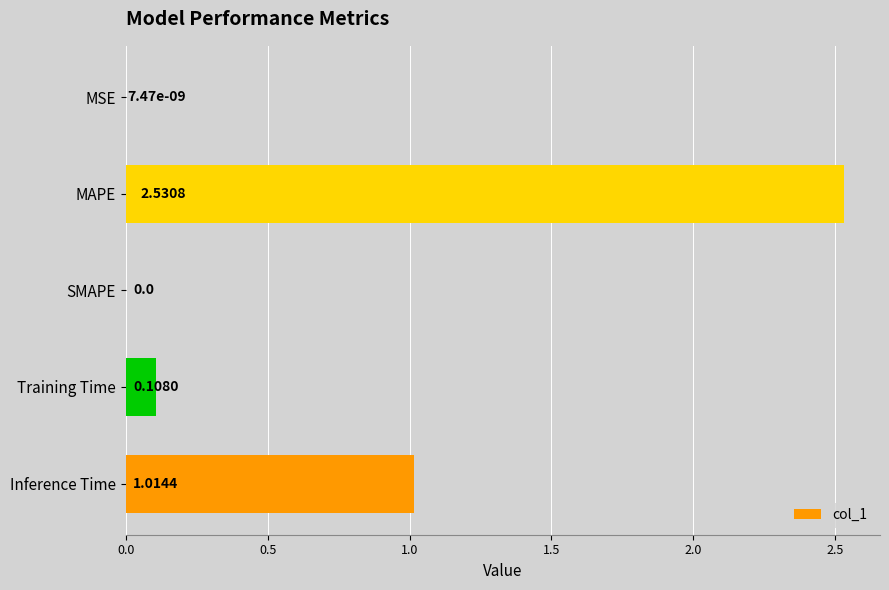

What is the sum of all values?

3.7